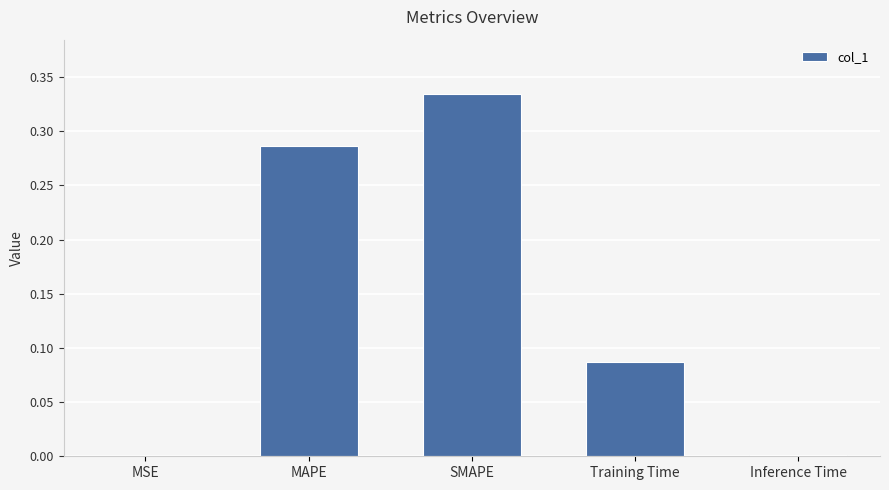

The chart shows a value of 0.0 at Training Time. True or false?

False